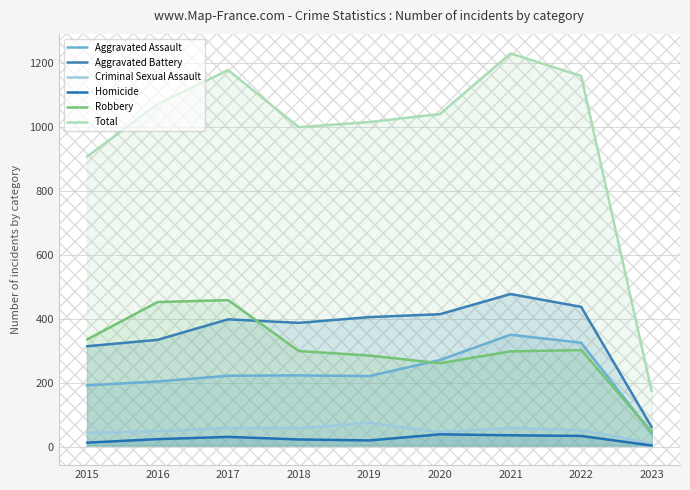

What is the value of the Aggravated Battery point at the 8th from the left?

439